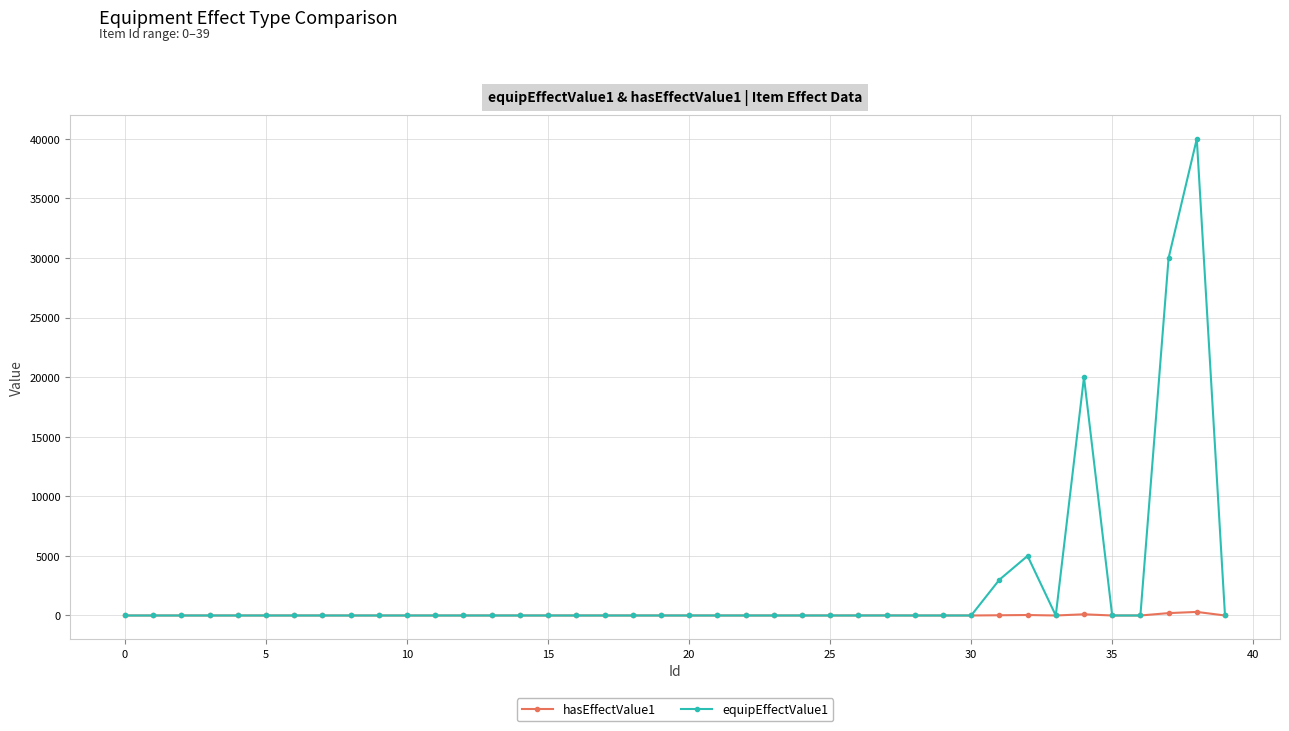

List the series in order of their overall mean, highest first.

equipEffectValue1, hasEffectValue1